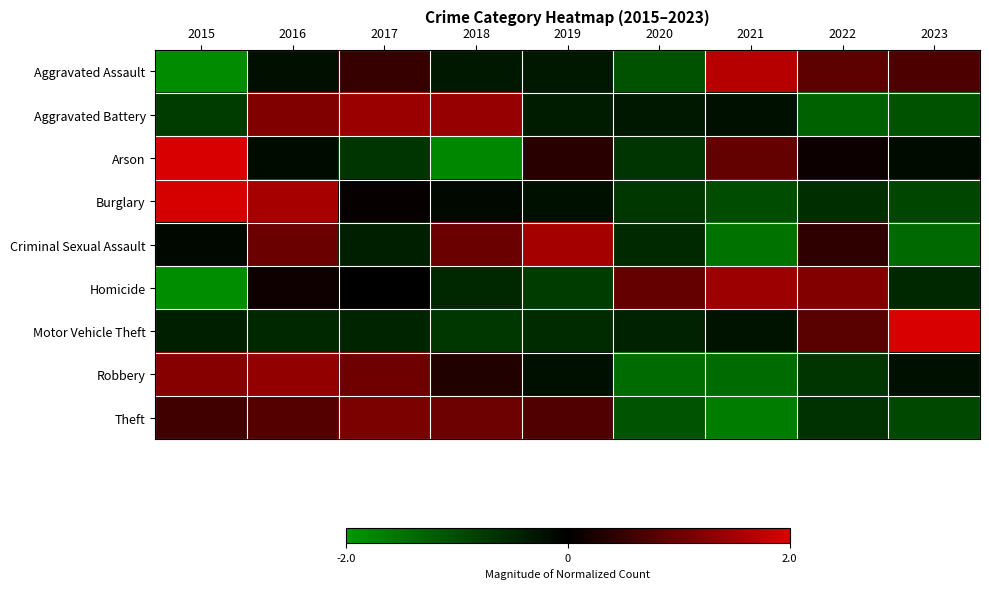

Reading left to right, transcribe all the data shown in this chart.

Aggravated Assault: 2015=-1.8	2016=-0.2	2017=0.5	2018=-0.3	2019=-0.3	2020=-1.1	2021=1.7	2022=0.8	2023=0.7
Aggravated Battery: 2015=-0.8	2016=1.2	2017=1.4	2018=1.4	2019=-0.4	2020=-0.3	2021=-0.2	2022=-1.3	2023=-1.1
Arson: 2015=2.0	2016=-0.1	2017=-0.7	2018=-1.8	2019=0.4	2020=-0.7	2021=0.9	2022=0.1	2023=-0.1
Burglary: 2015=2.0	2016=1.5	2017=0.1	2018=-0.1	2019=-0.2	2020=-0.7	2021=-1.0	2022=-0.6	2023=-0.9
Criminal Sexual Assault: 2015=-0.1	2016=1.0	2017=-0.4	2018=1.0	2019=1.5	2020=-0.5	2021=-1.5	2022=0.4	2023=-1.4
Homicide: 2015=-1.8	2016=0.1	2017=0.0	2018=-0.5	2019=-0.8	2020=0.9	2021=1.5	2022=1.2	2023=-0.5
Motor Vehicle Theft: 2015=-0.4	2016=-0.5	2017=-0.5	2018=-0.7	2019=-0.6	2020=-0.5	2021=-0.2	2022=0.8	2023=2.6
Robbery: 2015=1.2	2016=1.4	2017=1.0	2018=0.3	2019=-0.2	2020=-1.4	2021=-1.4	2022=-0.7	2023=-0.2
Theft: 2015=0.6	2016=0.8	2017=1.1	2018=1.0	2019=0.7	2020=-1.1	2021=-1.6	2022=-0.7	2023=-0.9